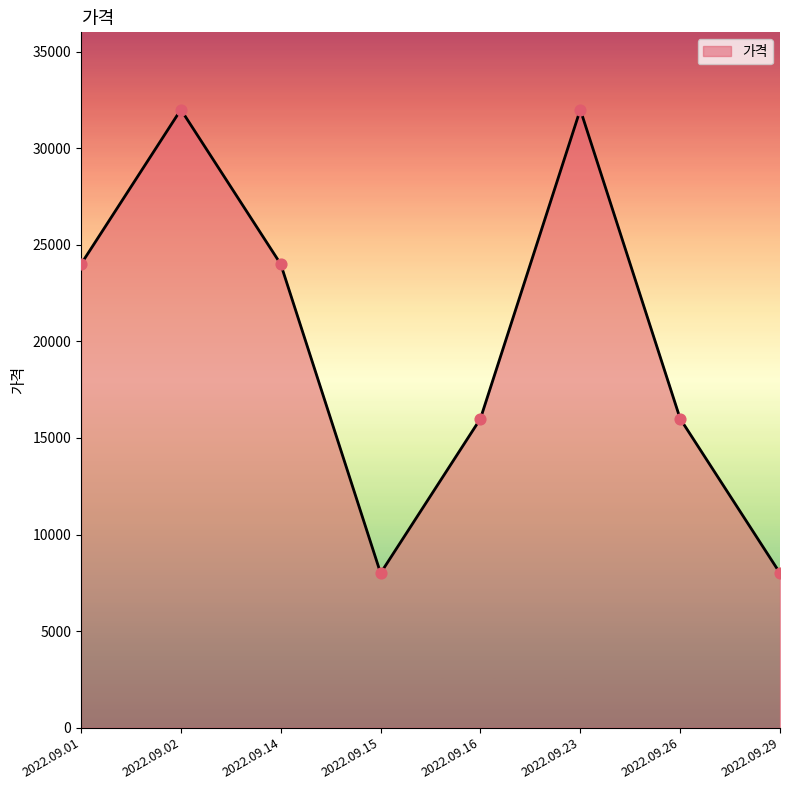

What is the change in value from 2022.09.14 to 2022.09.29?

-16000